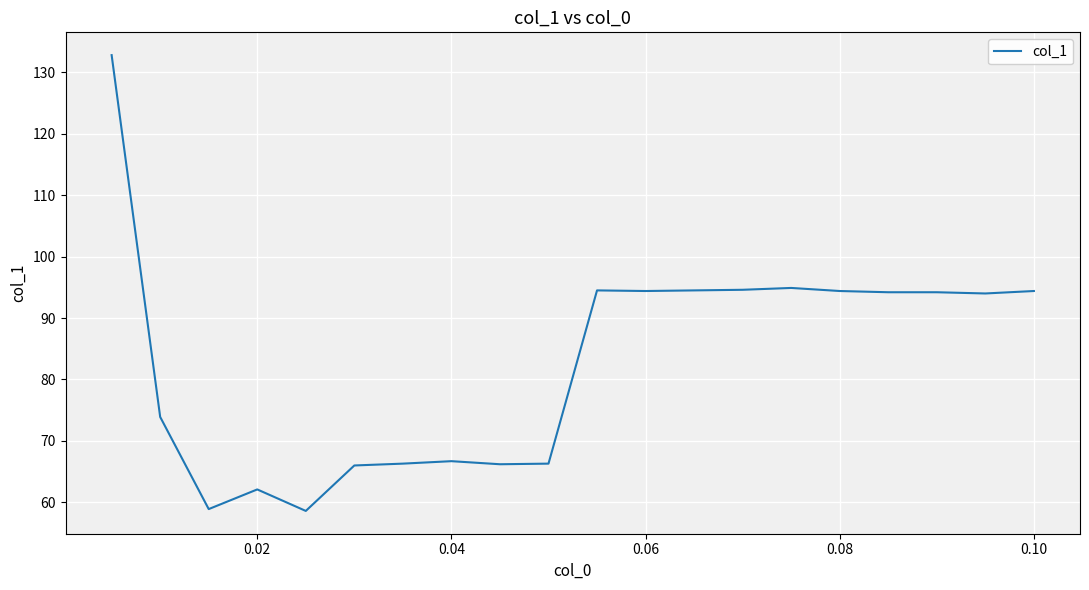

What is the minimum value shown in the chart?

58.6